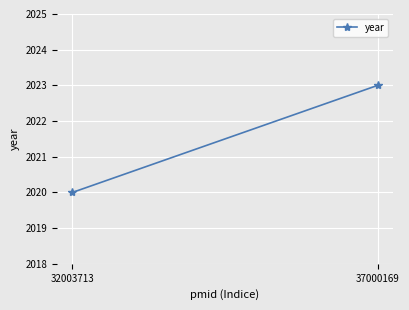

Reading right to left, extract all data points from this chart.

2023	2020